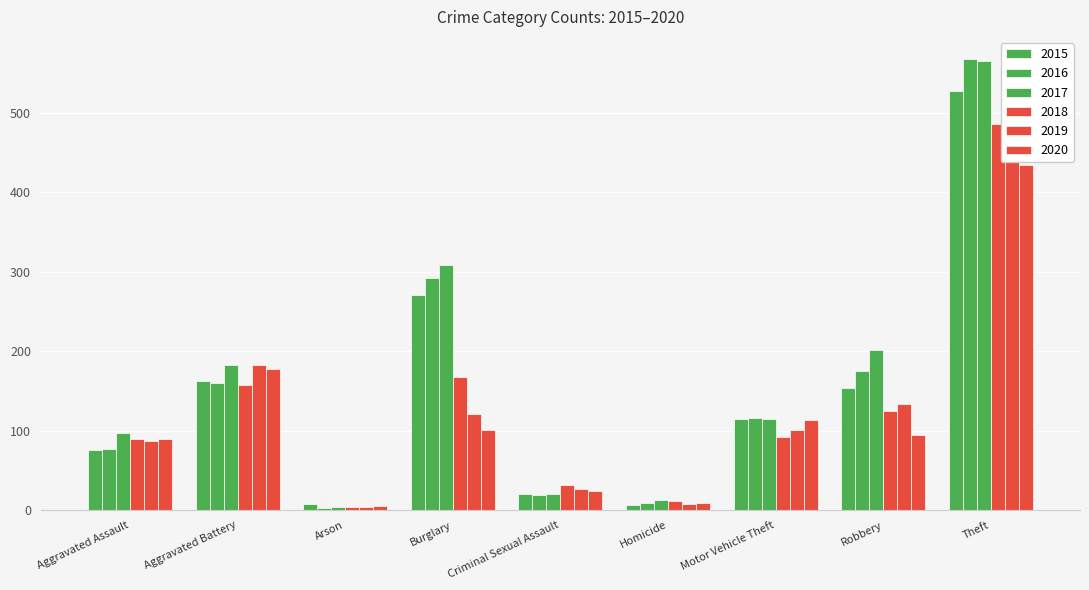

What is the sum of all 2015 values?

1340